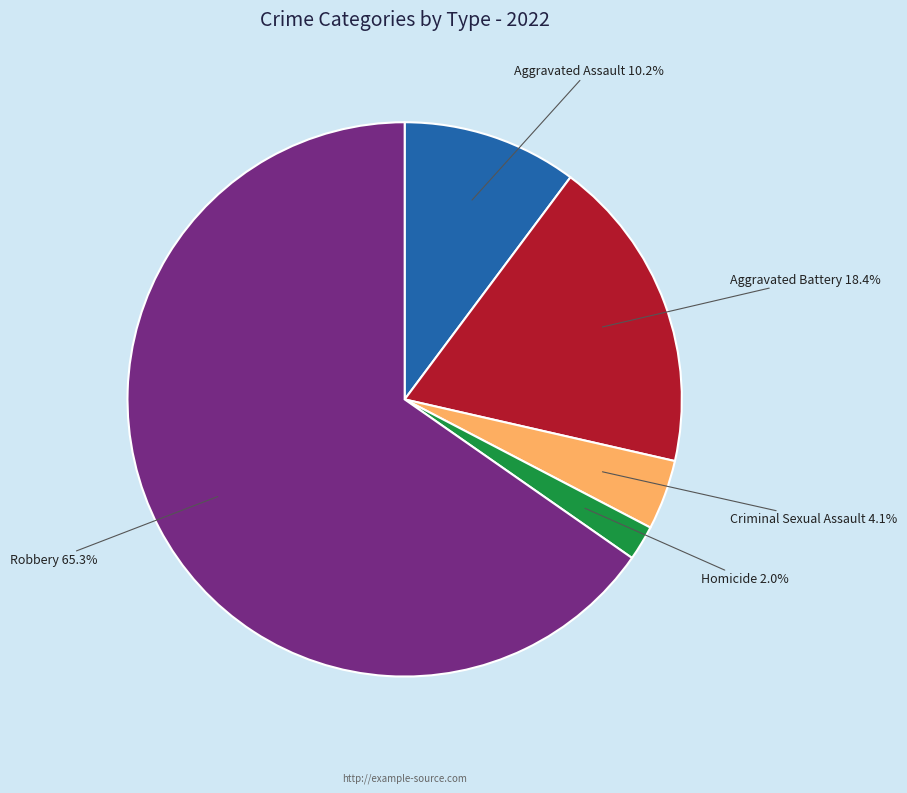

Does any single category account for the majority?

Yes